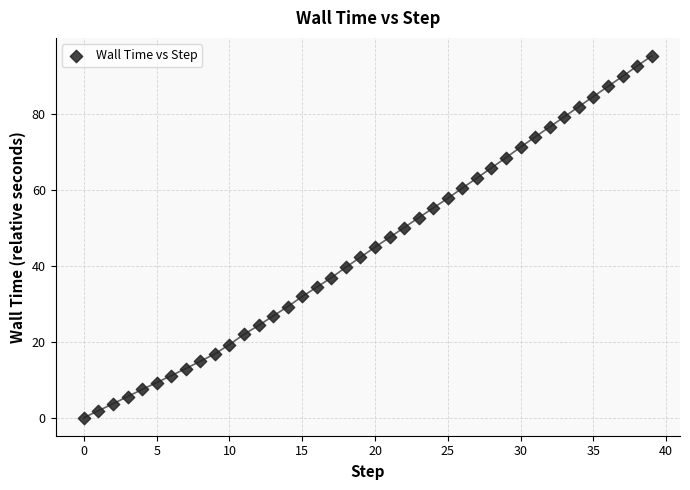

What is the range of Y values (max minus min)?

95.2